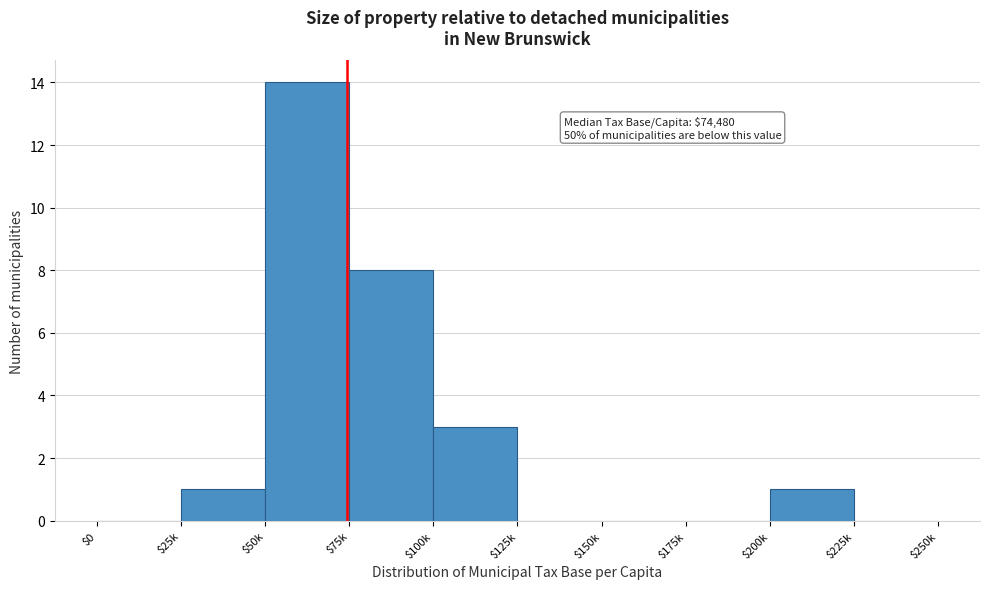

Is it true that the value at $75k is 8?

True